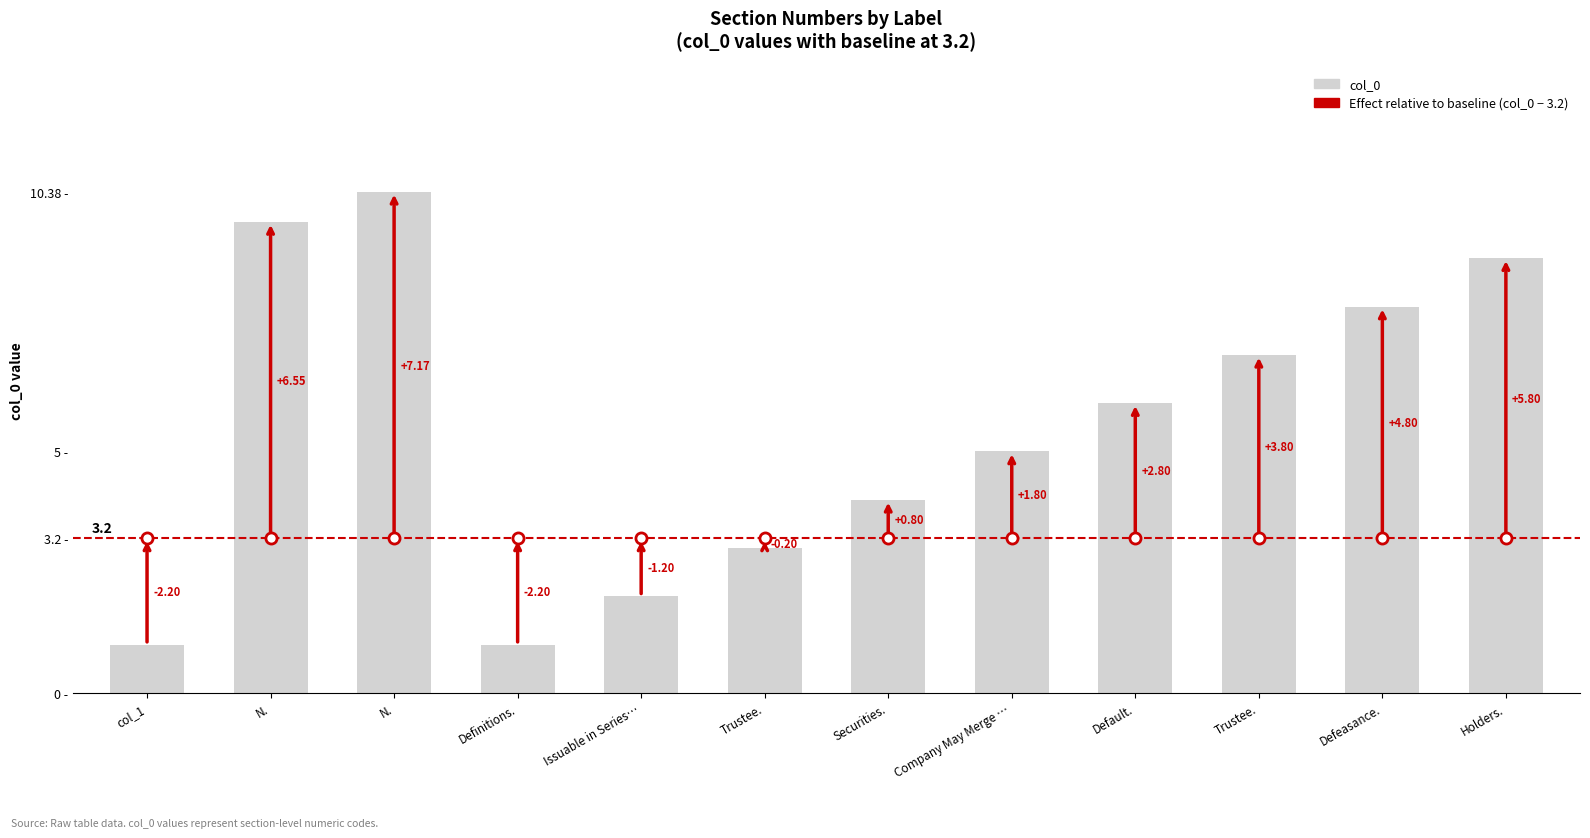

Does the chart contain any negative values?

No